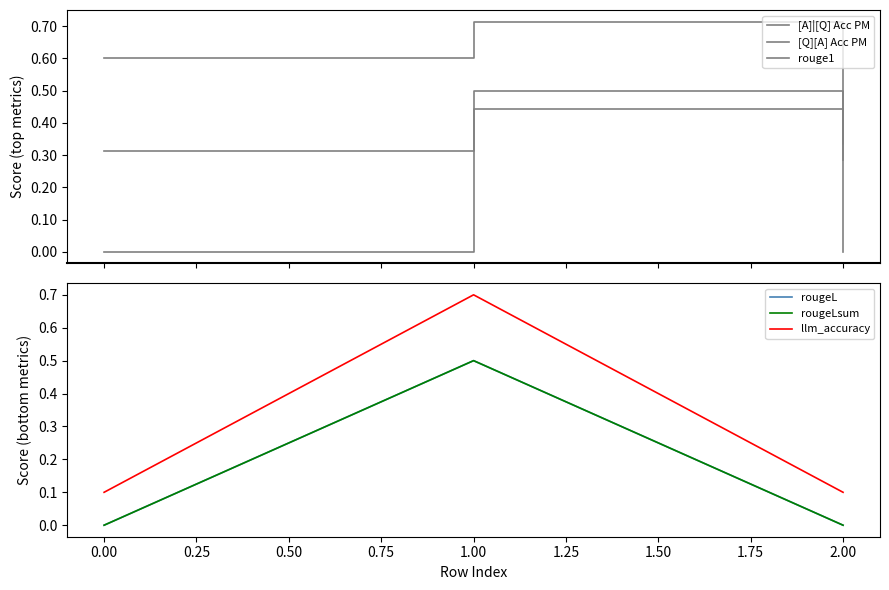

Reading left to right, transcribe all the data shown in this chart.

[A]|[Q] Acc PM: 0.6	0.7	0.3
[Q][A] Acc PM: 0.3	0.4	0.3
rouge1: 0.0	0.5	0.0
rougeL: 0.0	0.5	0.0
rougeLsum: 0.0	0.5	0.0
llm_accuracy: 0.1	0.7	0.1